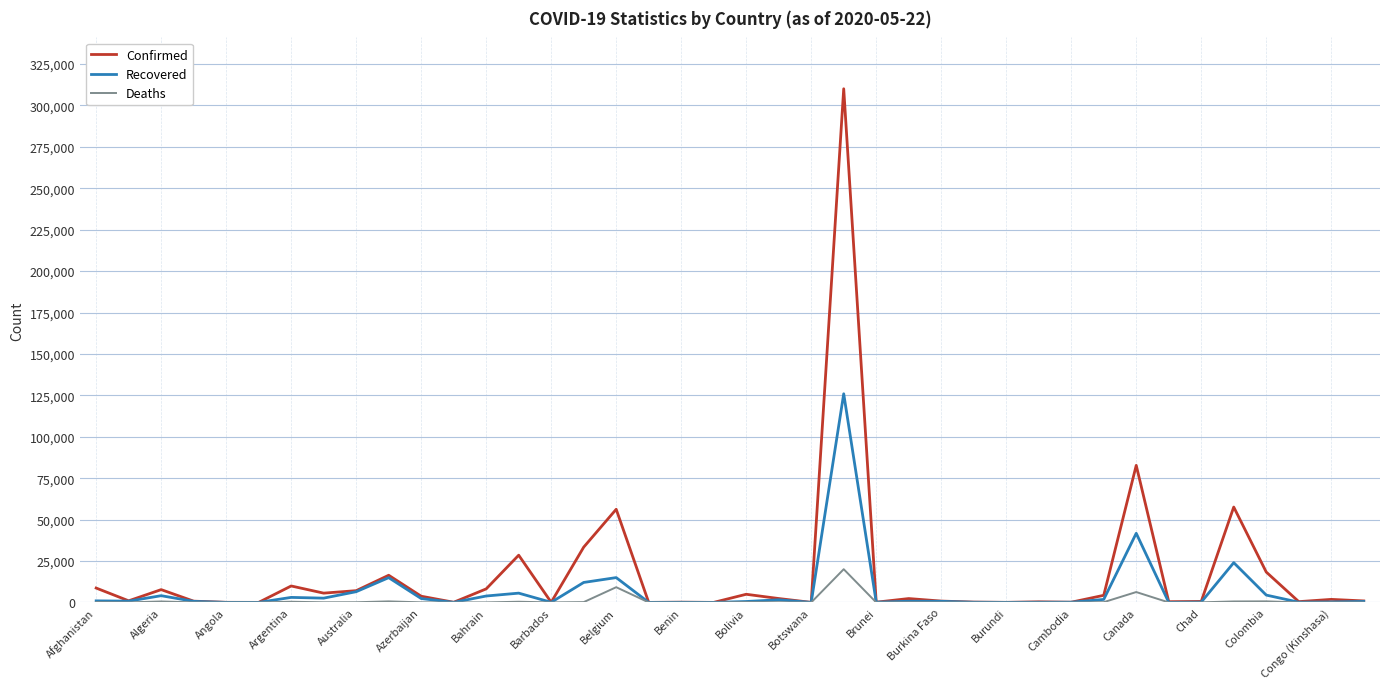

What is the highest value of the Recovered series?

125960